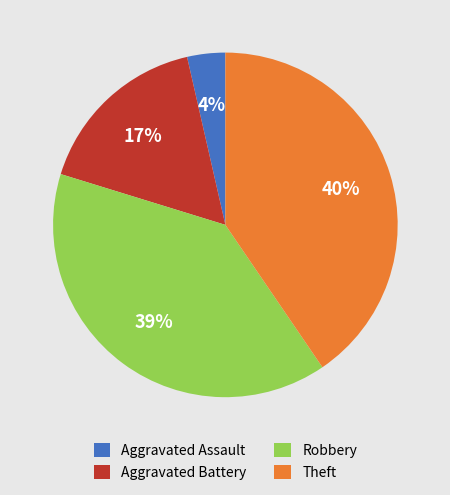

Is there any slice that represents more than half of the pie?

No